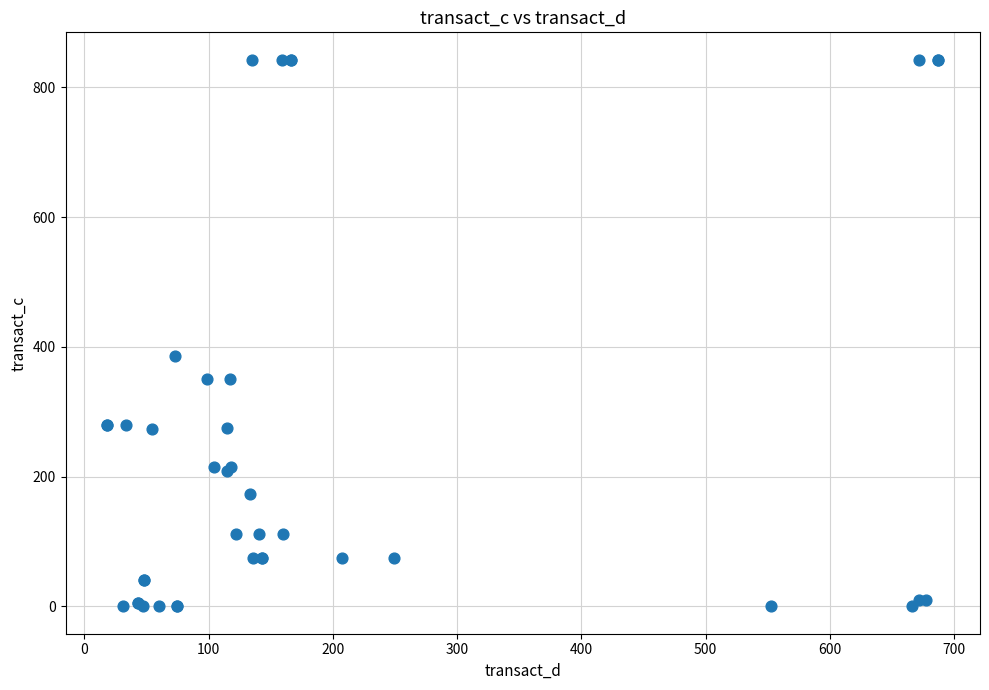

What Y value in the scatter plot is closest to 421?

385.7